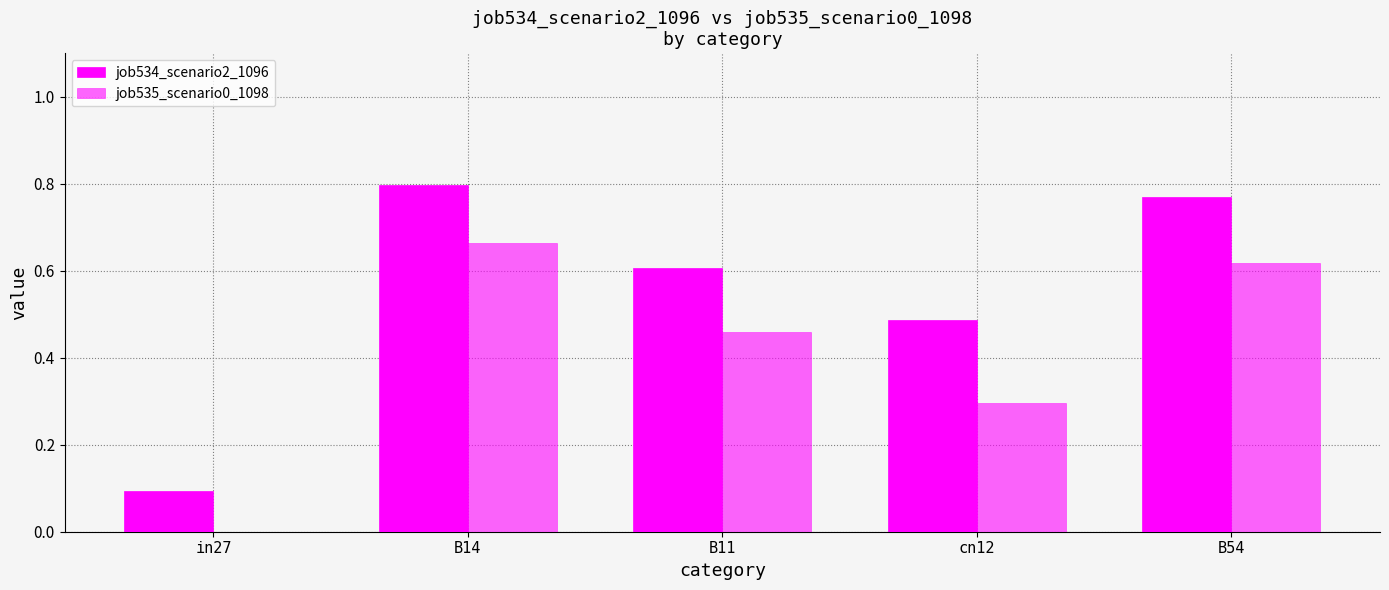

How many categories are shown in the chart?

5